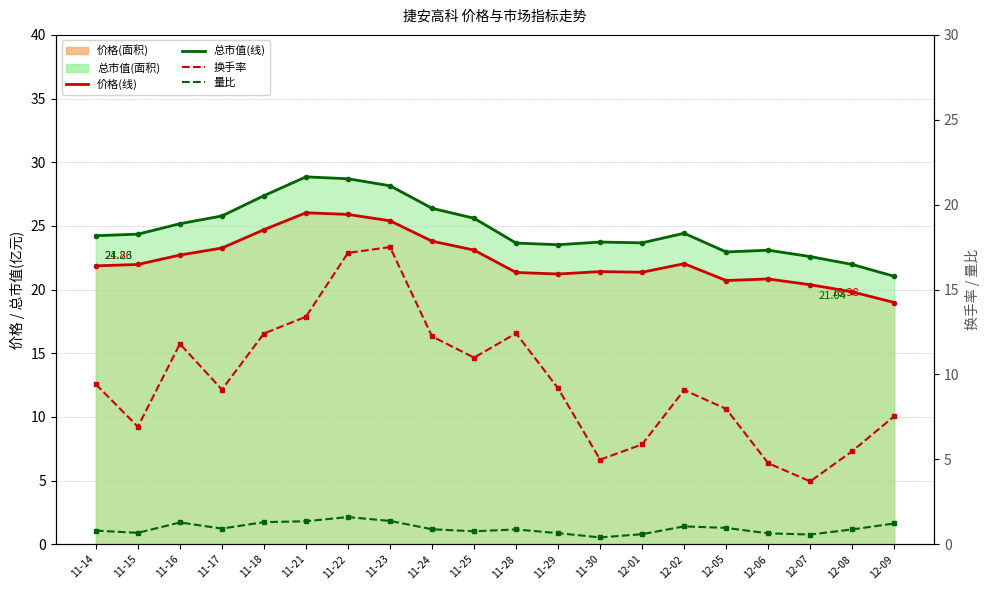

True or false: 换手率 and 量比 cross at least once.

False